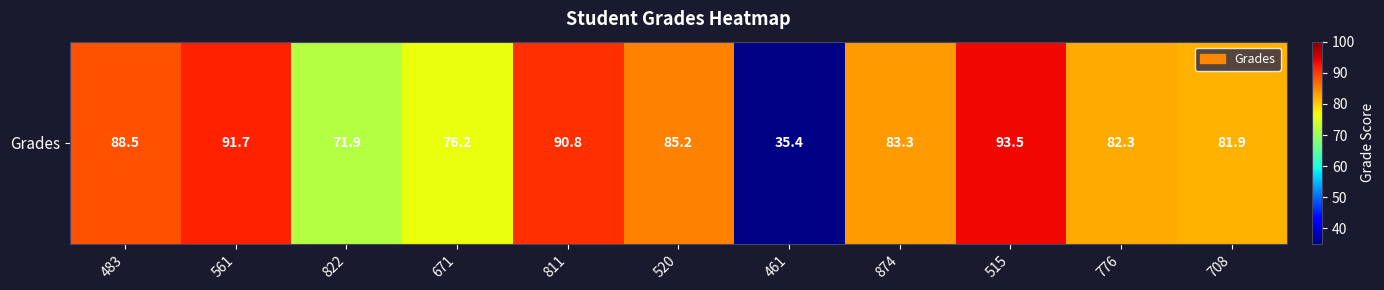

Count the number of values greater than 83.

6